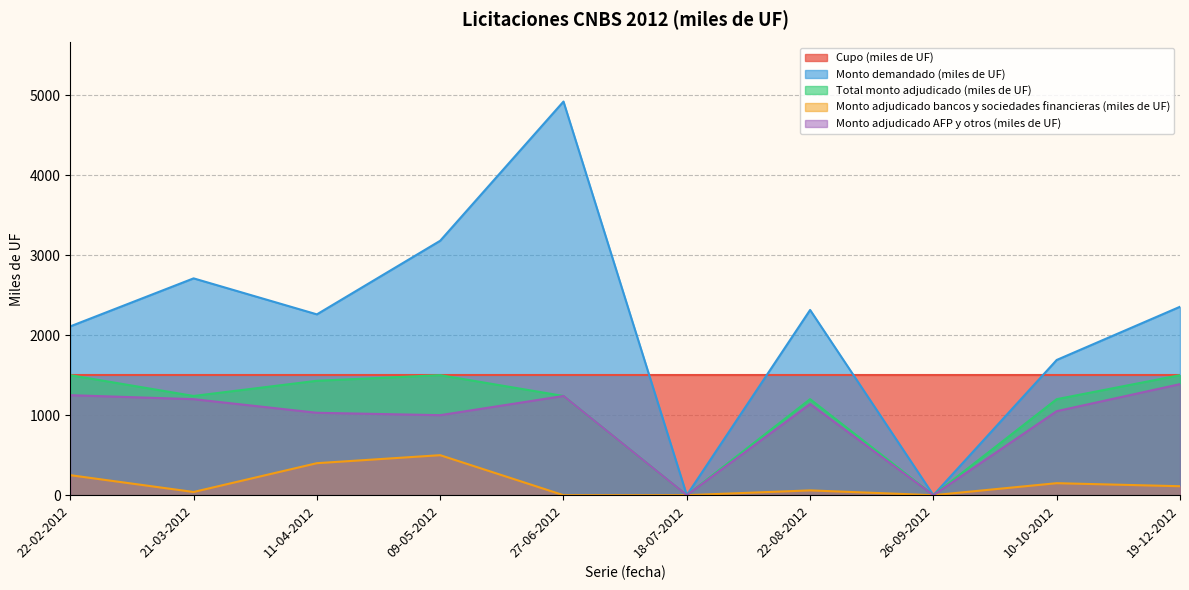

Where is Monto demandado (miles de UF) nearest to the value 2460?

19-12-2012